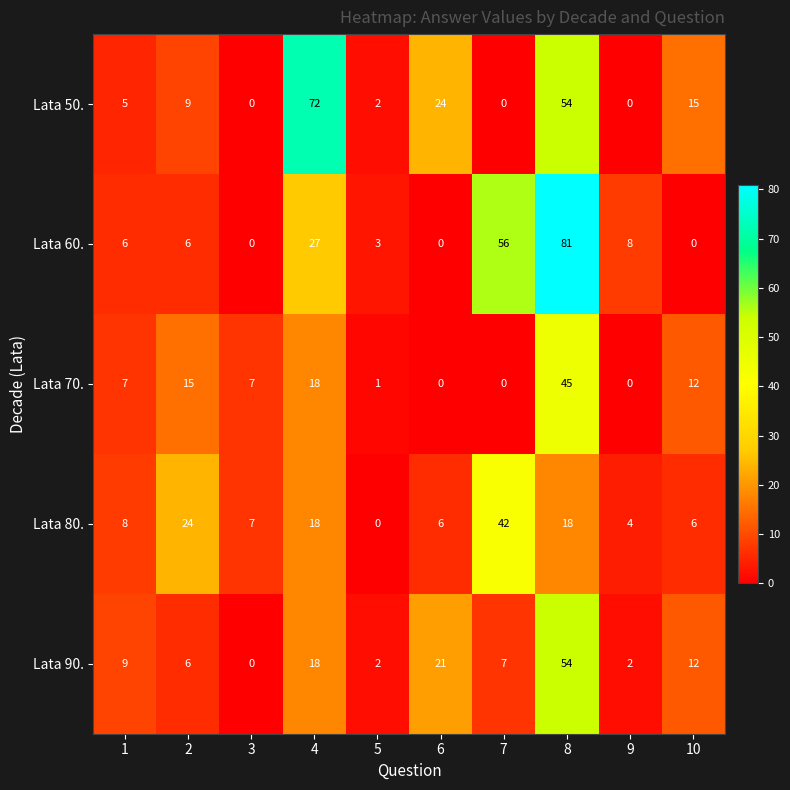

What is the total value across all series at 9?

14